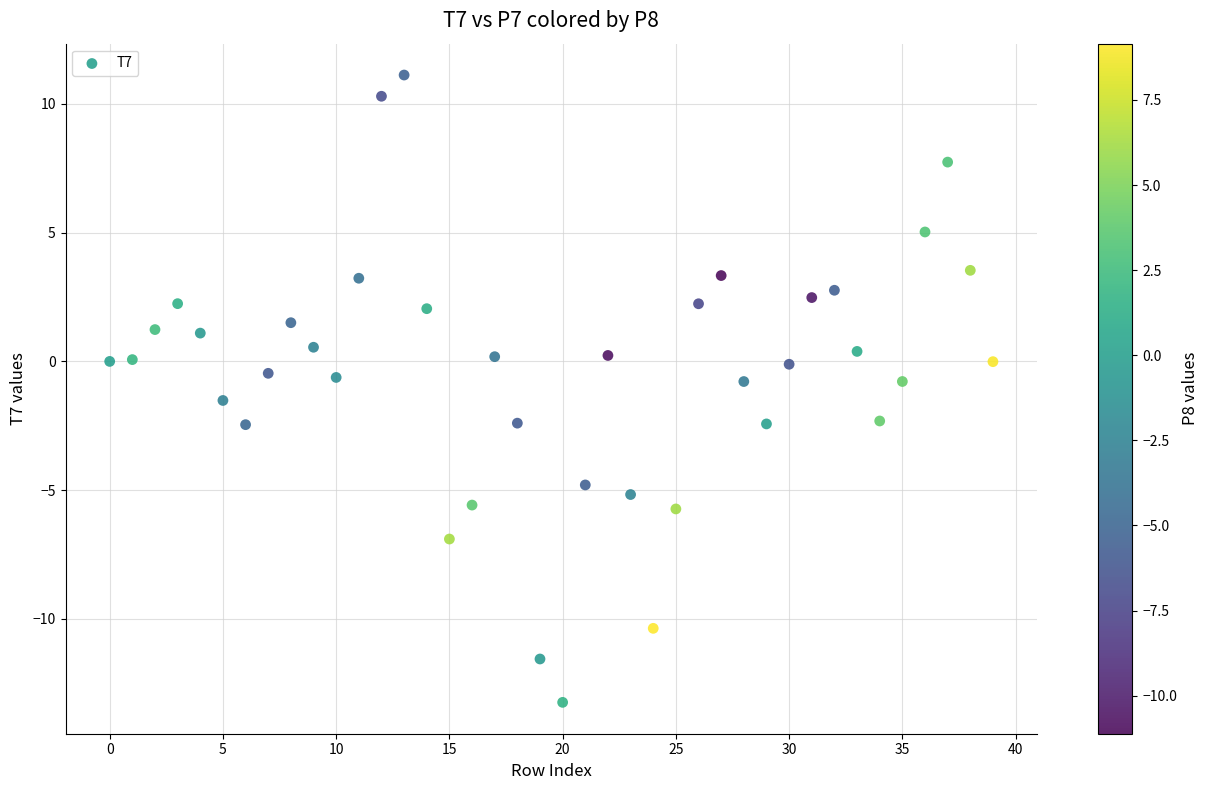

What is the range of Y values (max minus min)?

24.4